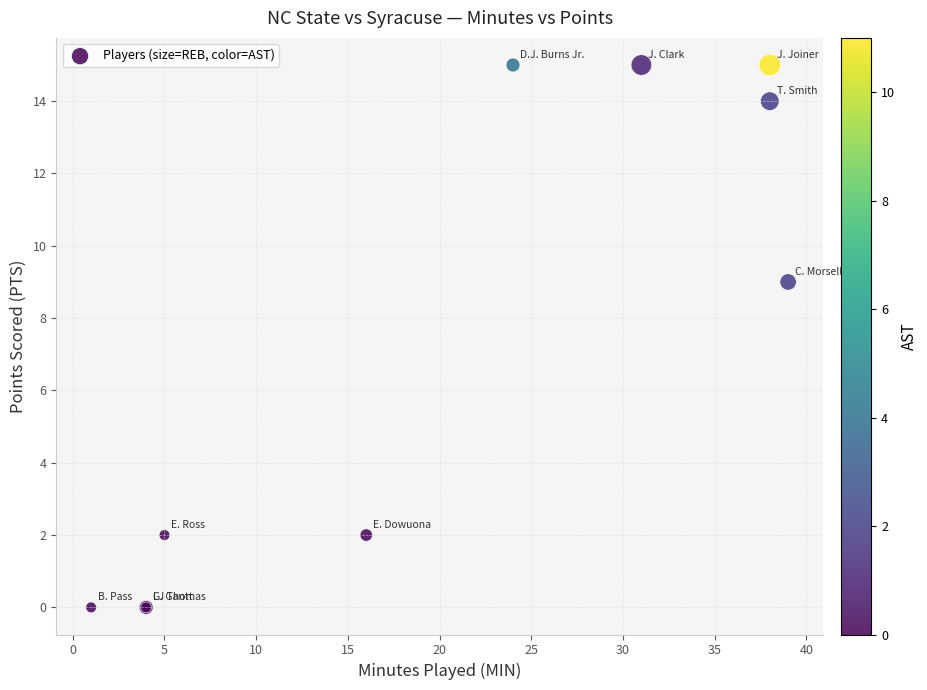

What Y value in the scatter plot is closest to 7?

9